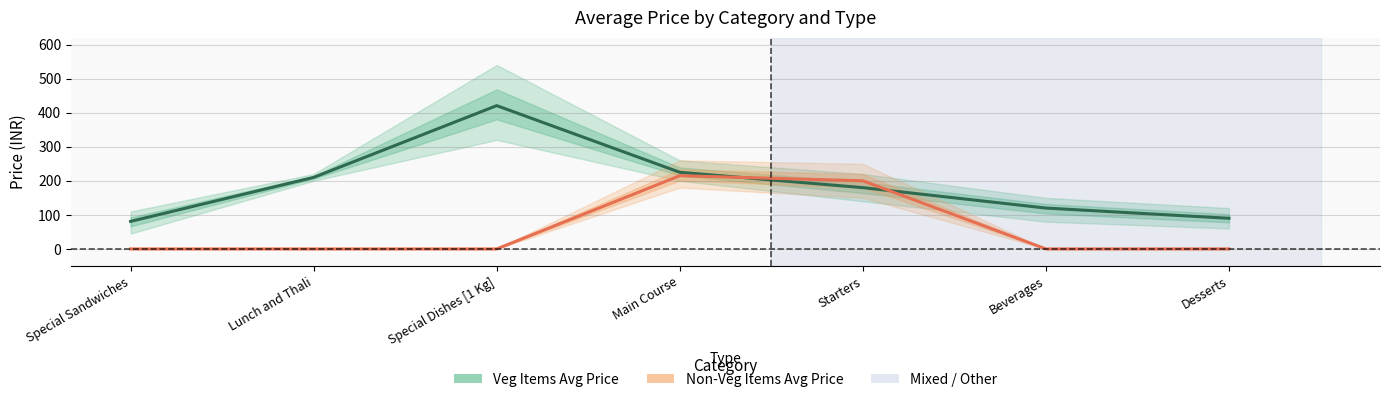

What is the difference between the highest and lowest values at Main Course?

10.0